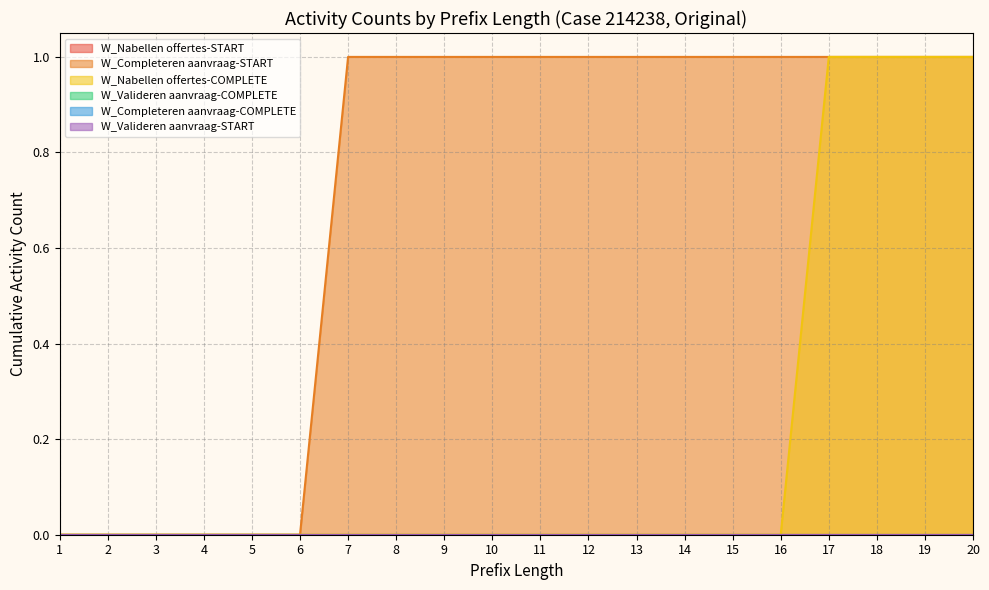

At how many categories does at least one series exceed 0?

14